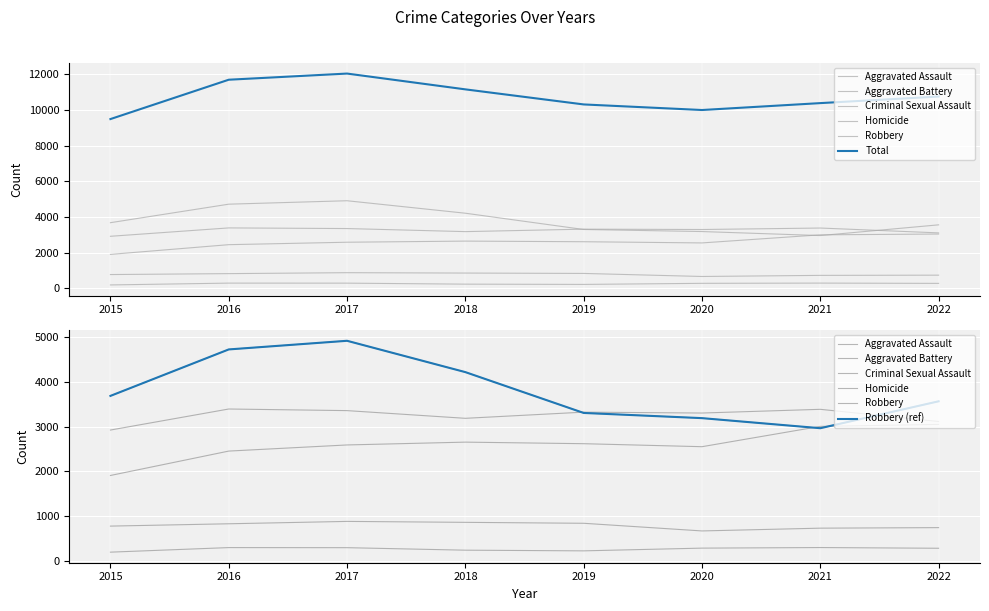

How many times do Aggravated Battery and Robbery cross each other?

2